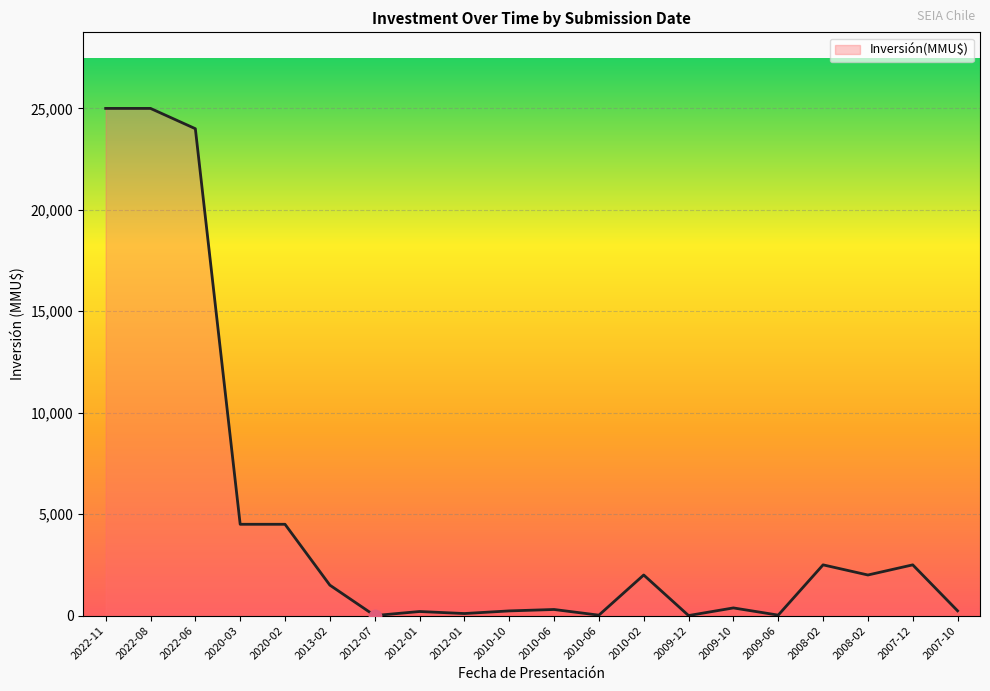

Approximately how many times larger is the value at 2010-06 compared to 2012-01?

0.2